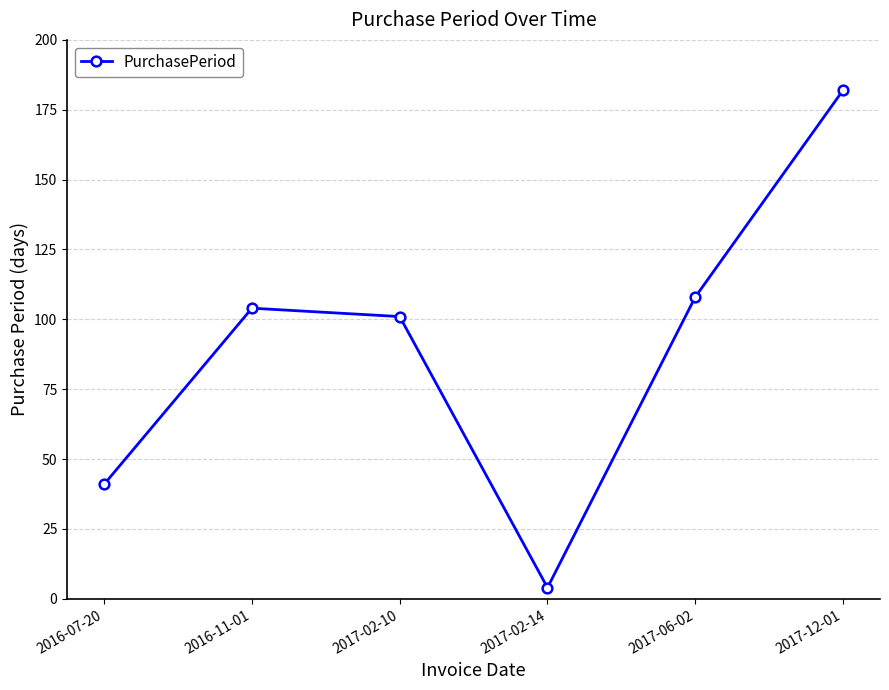

What is the minimum value shown in the chart?

4